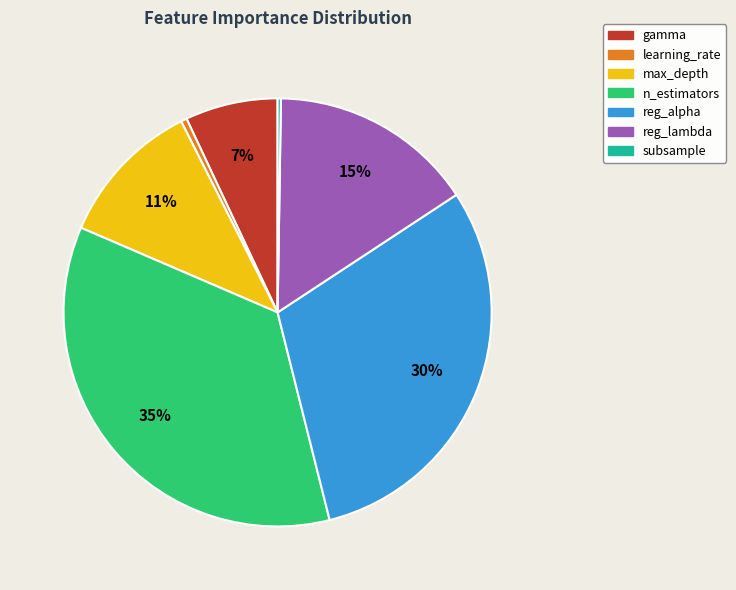

What percentage is the max_depth slice, to the nearest percent?

11%